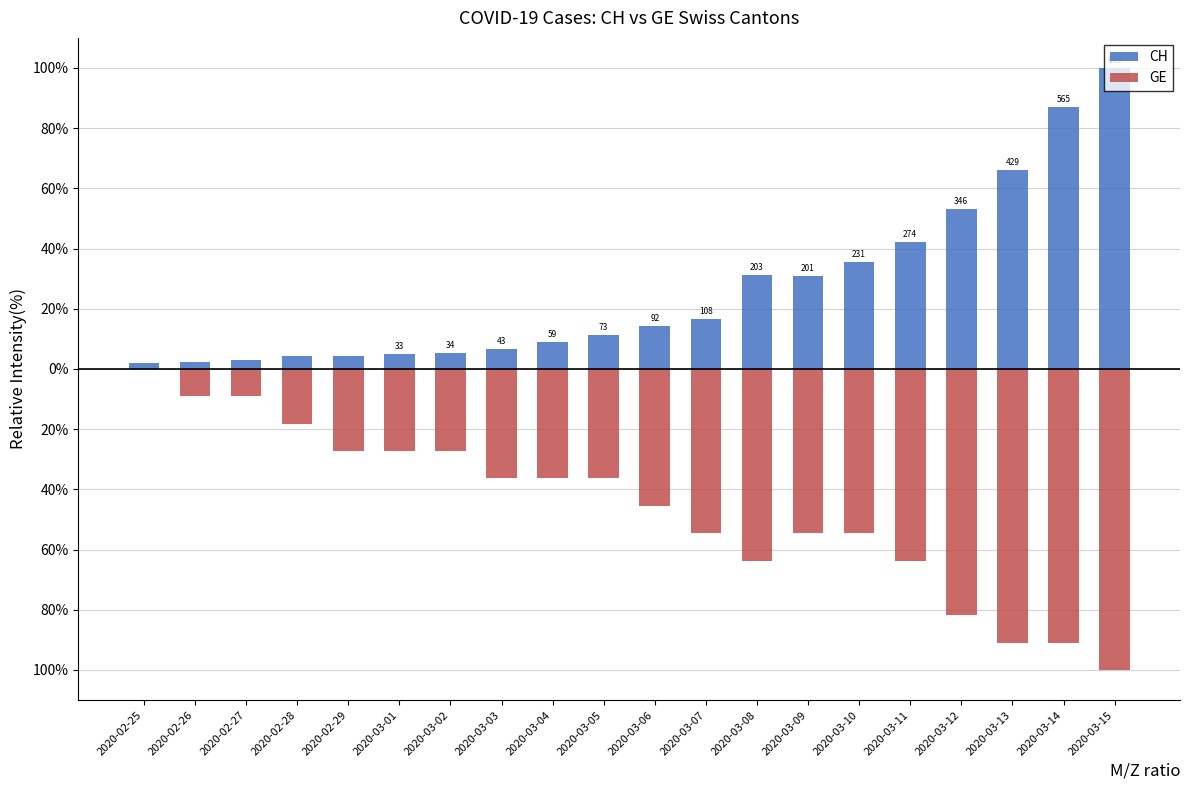

How many bars are there in total?

40